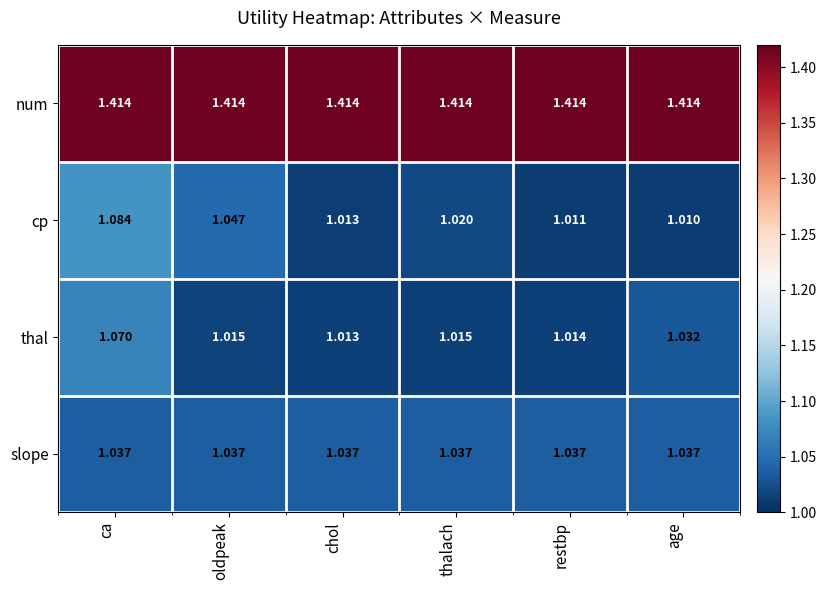

List the series in order of their peak value, highest first.

num, cp, thal, slope